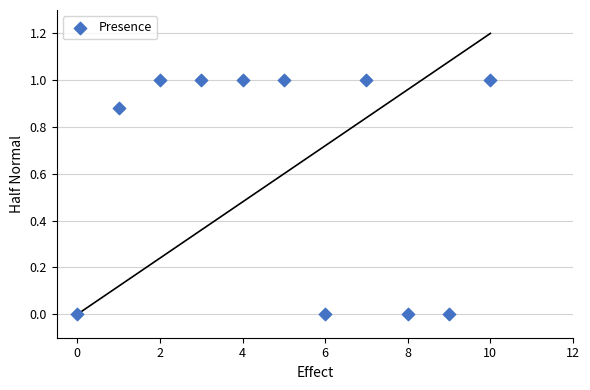

What is the average Y value?

0.6